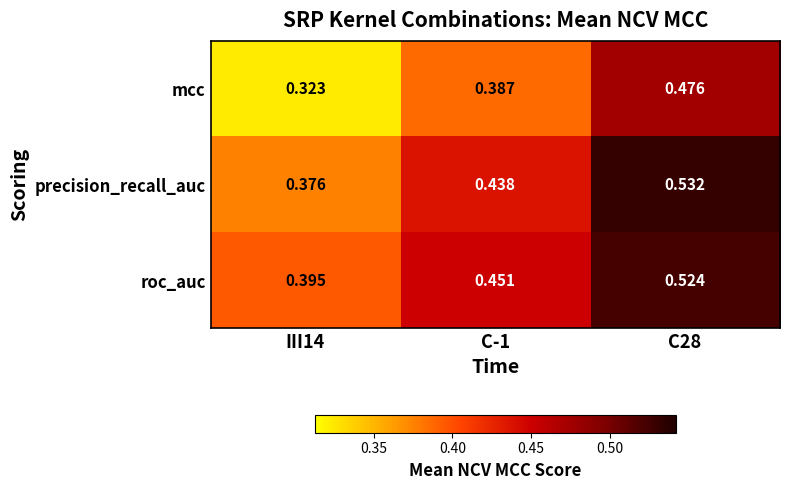

Between C-1 and C28, which series saw the biggest shift?

precision_recall_auc